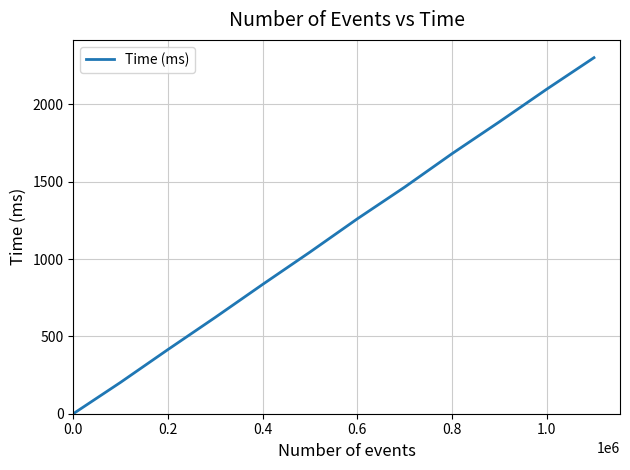

What is the difference between the maximum and minimum values?

2302